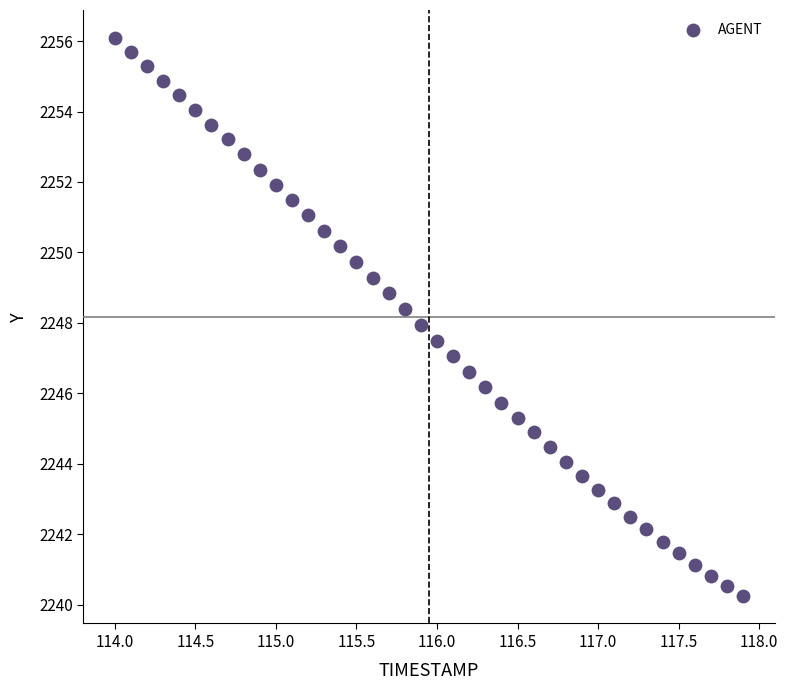

What is the range of X values (max minus min)?

3.9